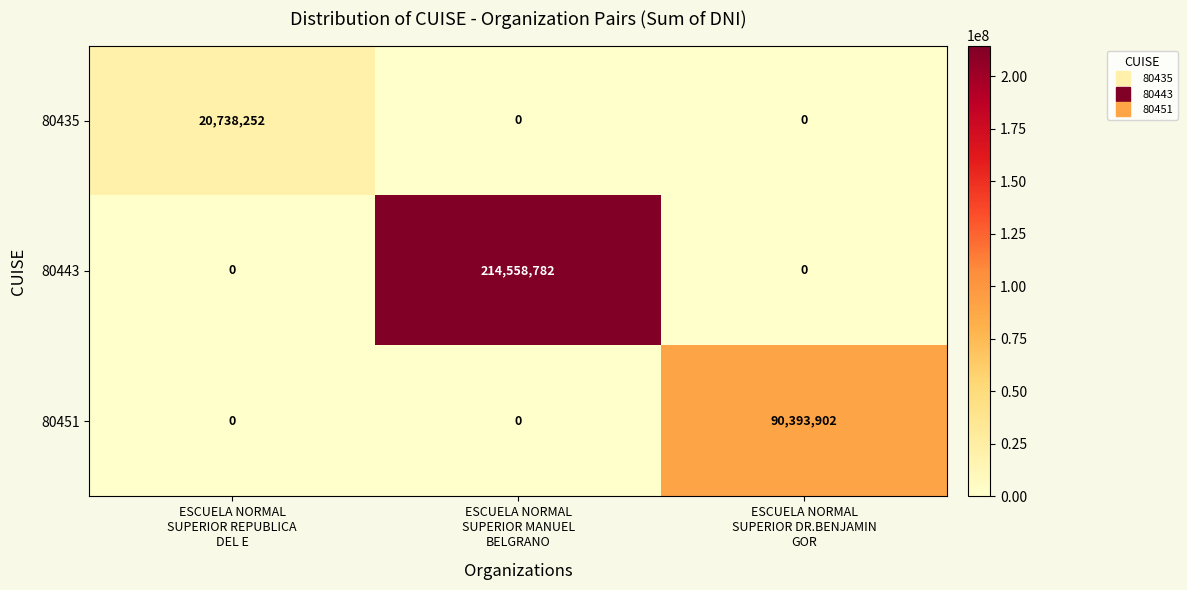

How many positive values does the 80443 series have?

1